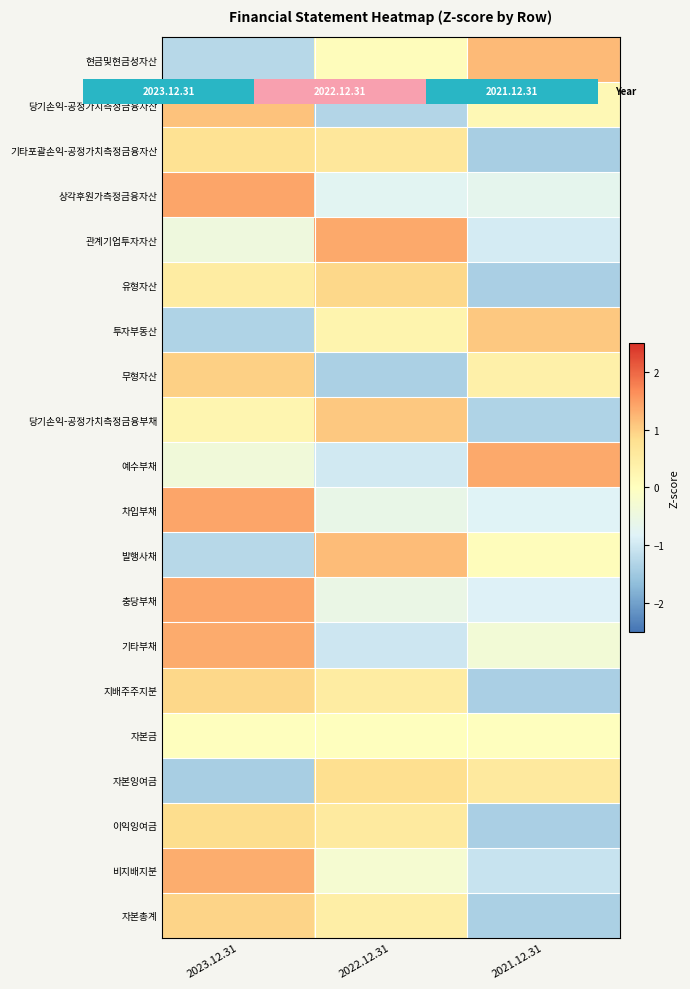

At which category is the sum across all series the highest?

2023.12.31